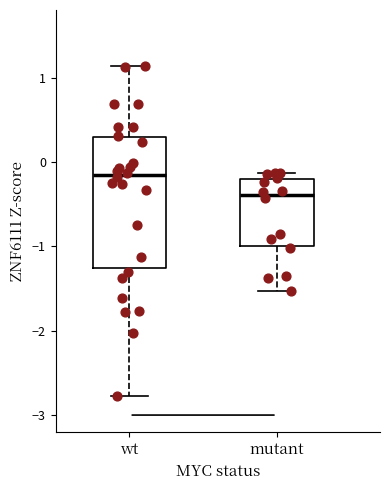

Reading left to right, read every box against the y-axis: the position of its median line, the range the box covers, and the ends of its whiskers. The values are not printed on the chart, so give them approximately, as read against the axis.

wt: median -0.2, box -1.3 to 0.3, whiskers -2.8 to 1.1
mutant: median -0.4, box -1.0 to -0.2, whiskers -1.5 to -0.1